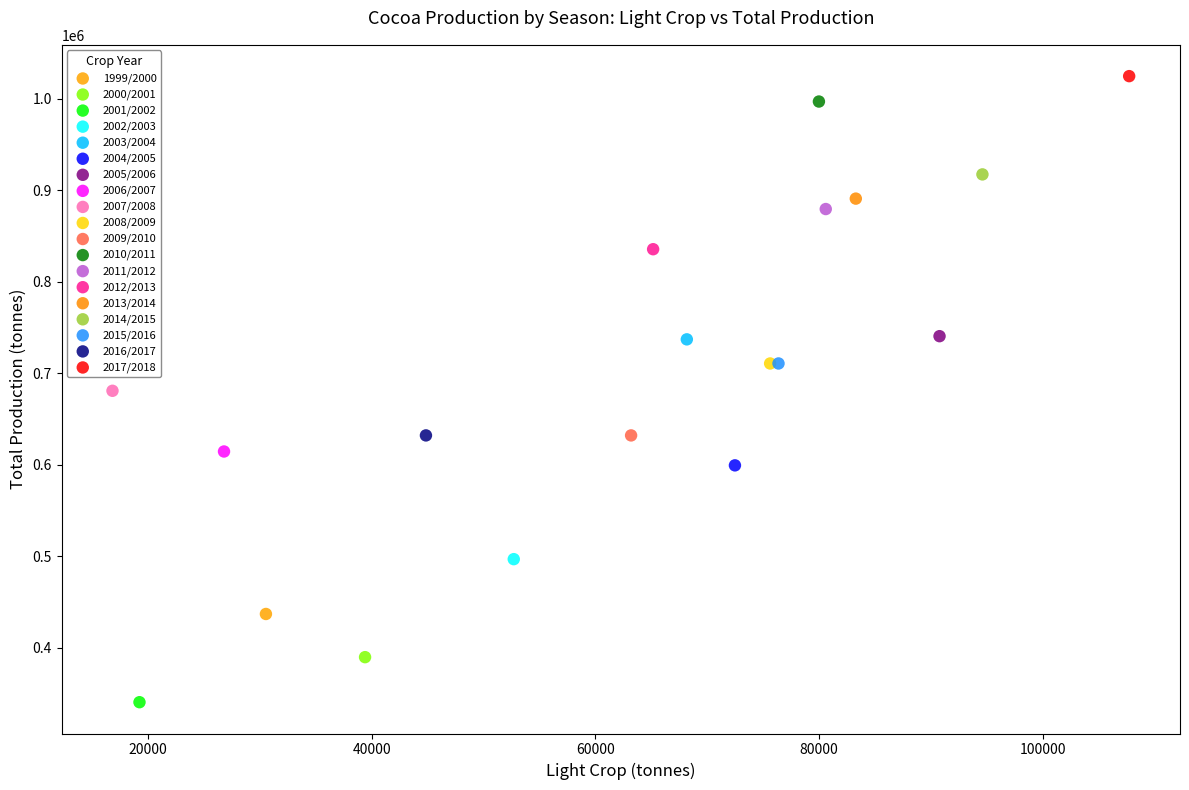

Which series contains the lowest Y value?

2001/2002